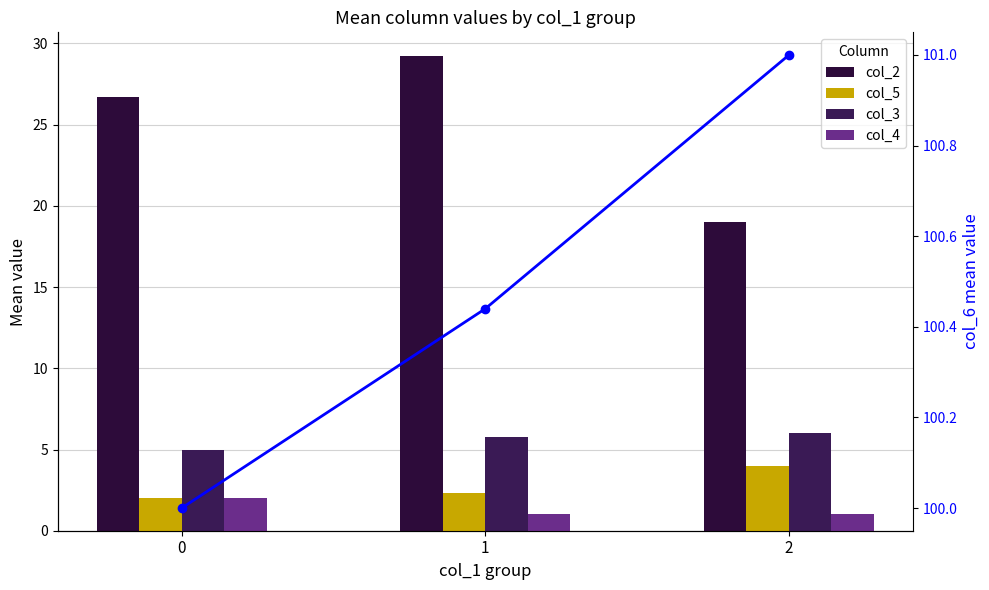

List the labels in order of col_3 value, largest first.

2, 1, 0